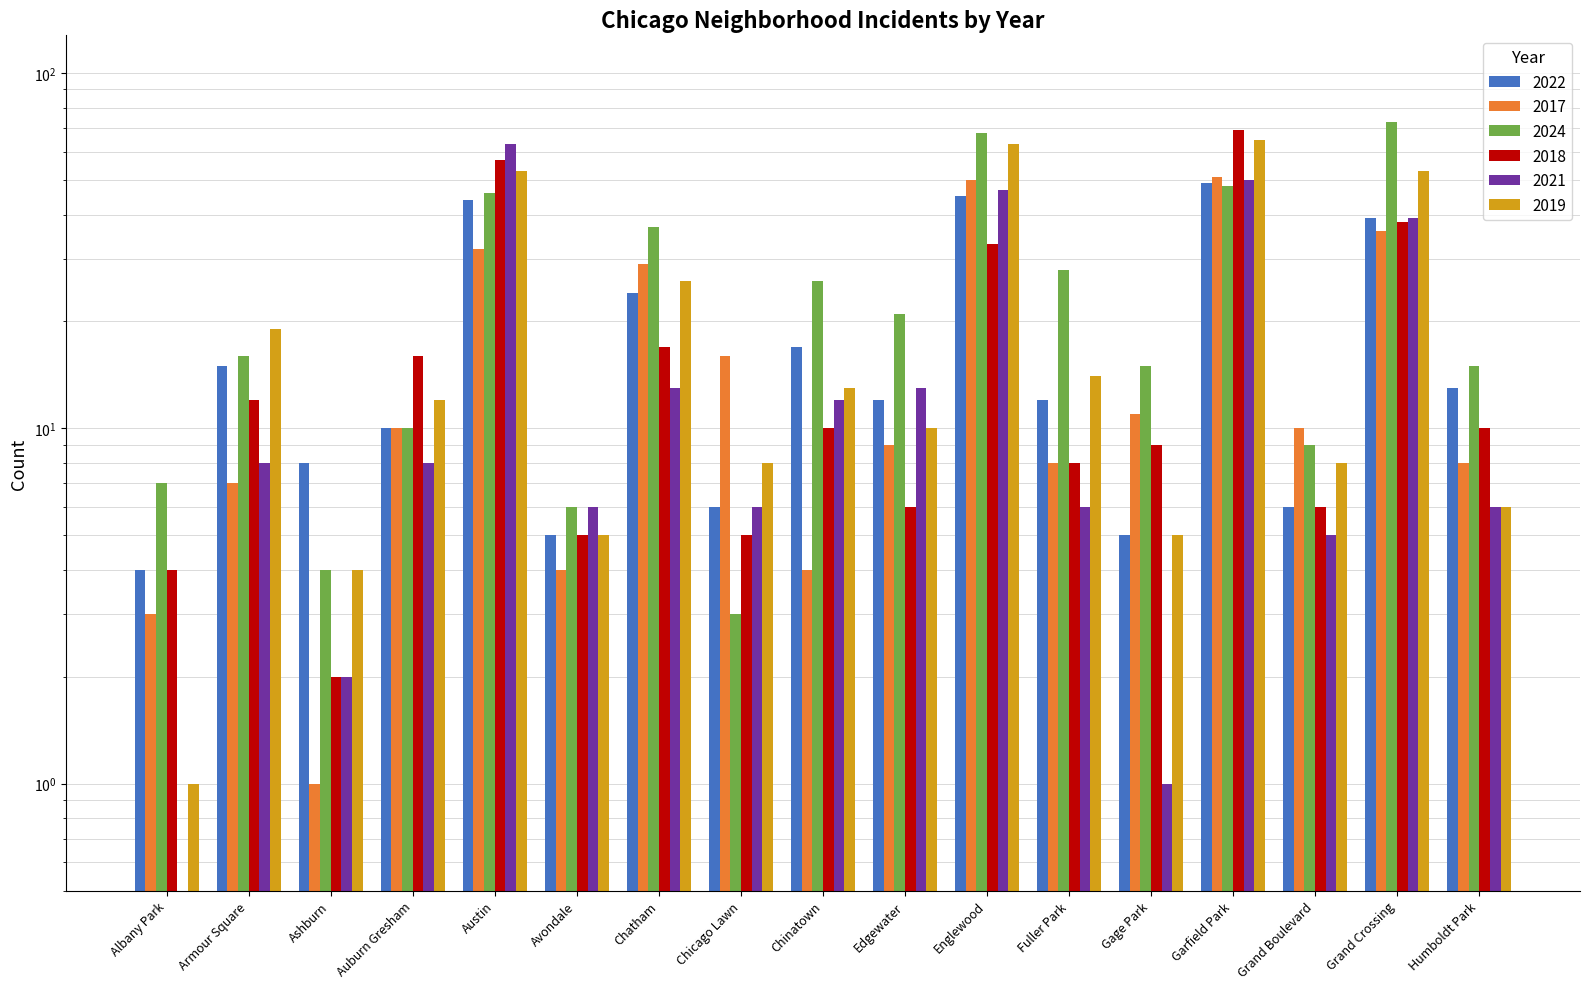

What is the label of the 15th bar from the left?

Grand Boulevard